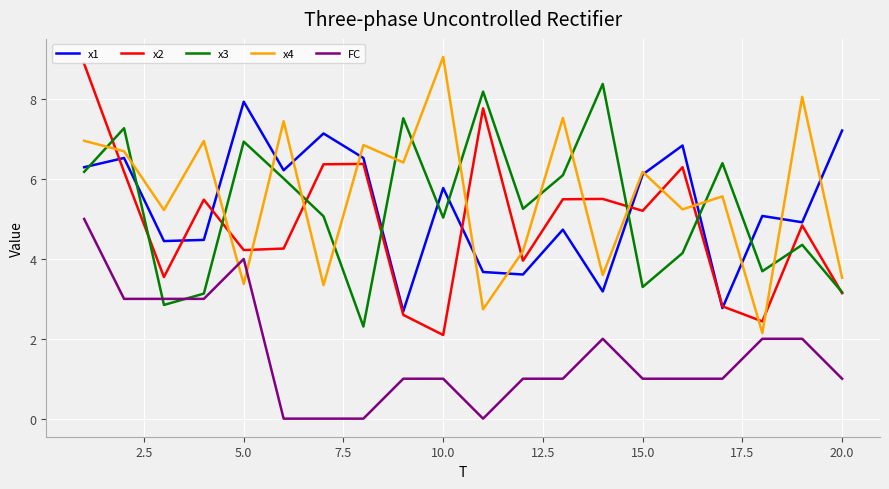

What is the highest value of the FC series?

5.0